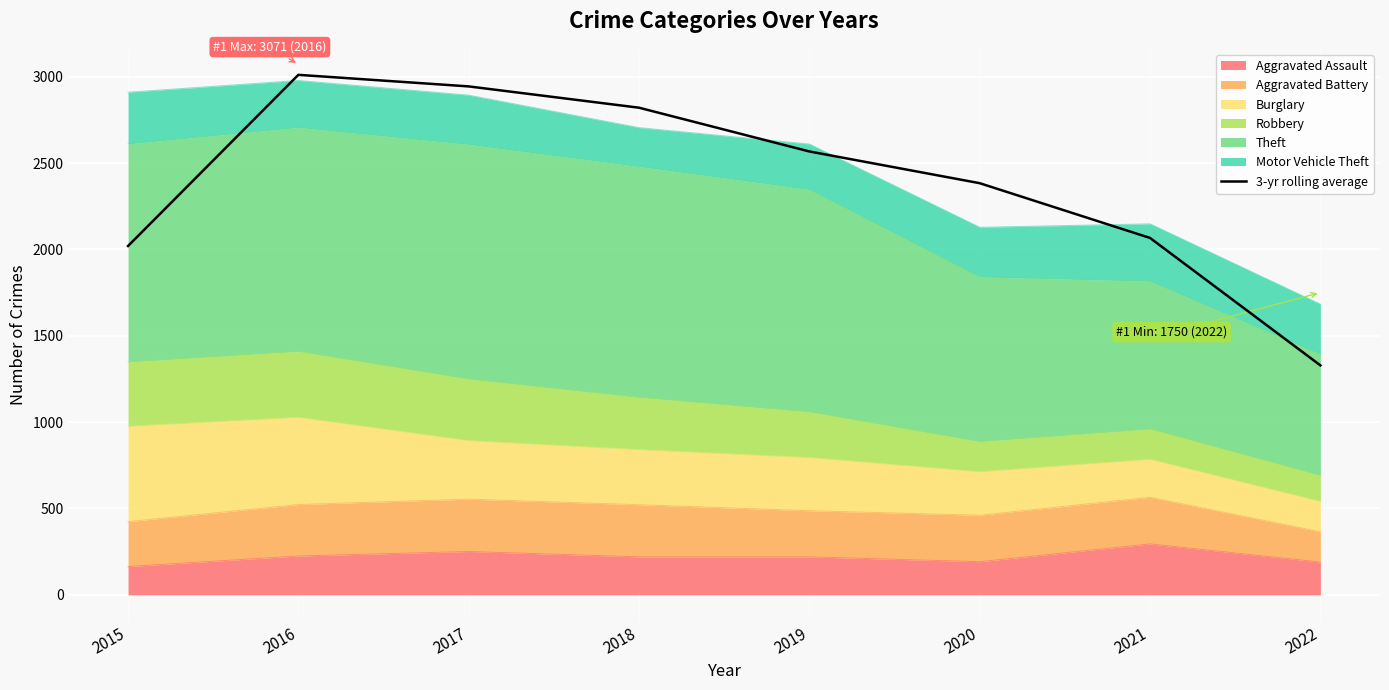

What is the sum of all values?

19139.7